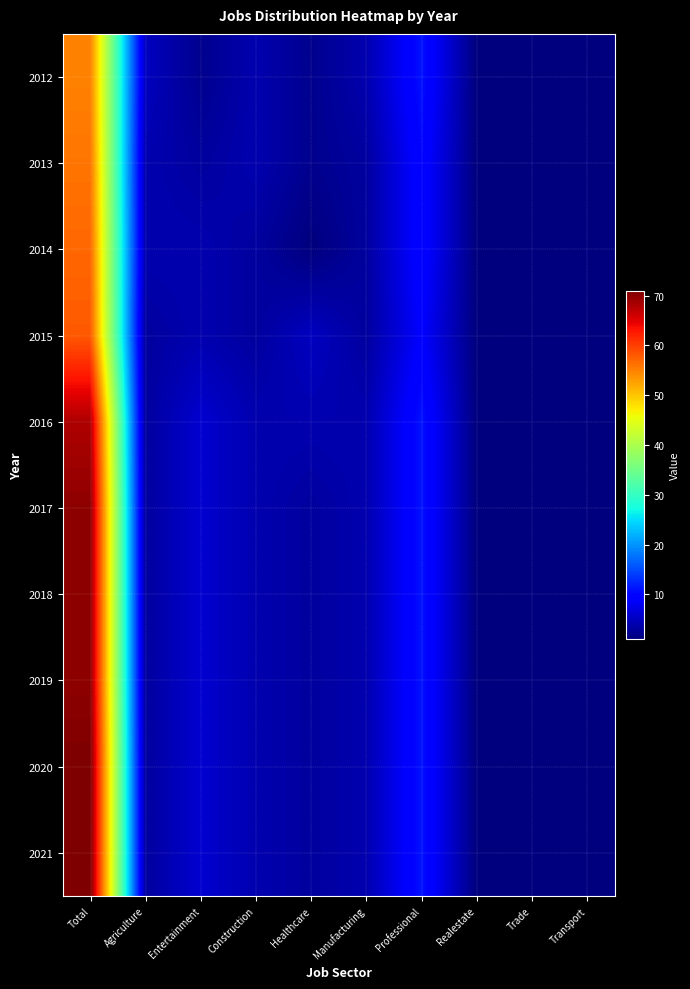

At which category does the chart reach its minimum across all series?

Realestate